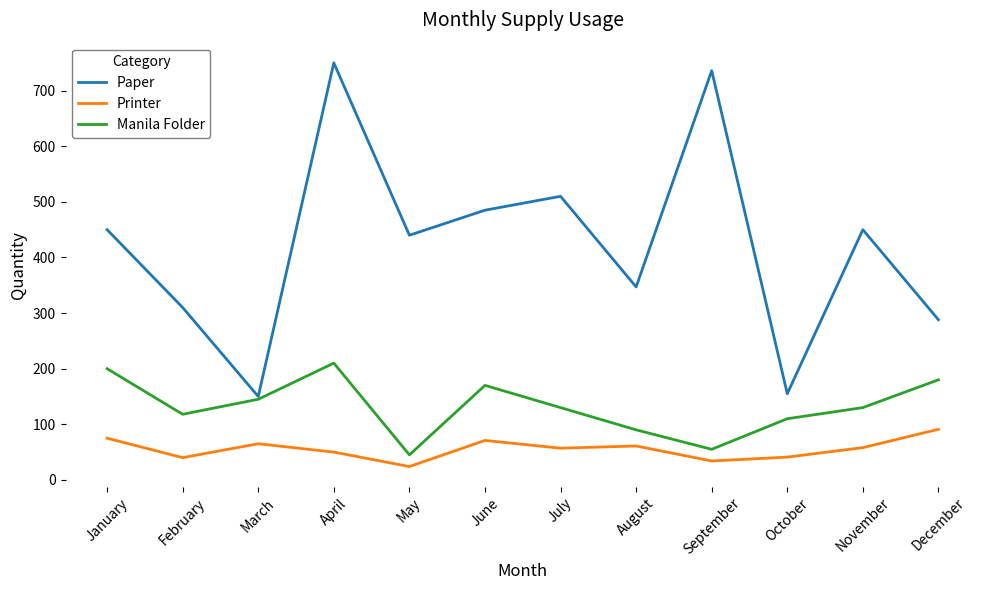

At which category does Manila Folder reach its first local valley?

February